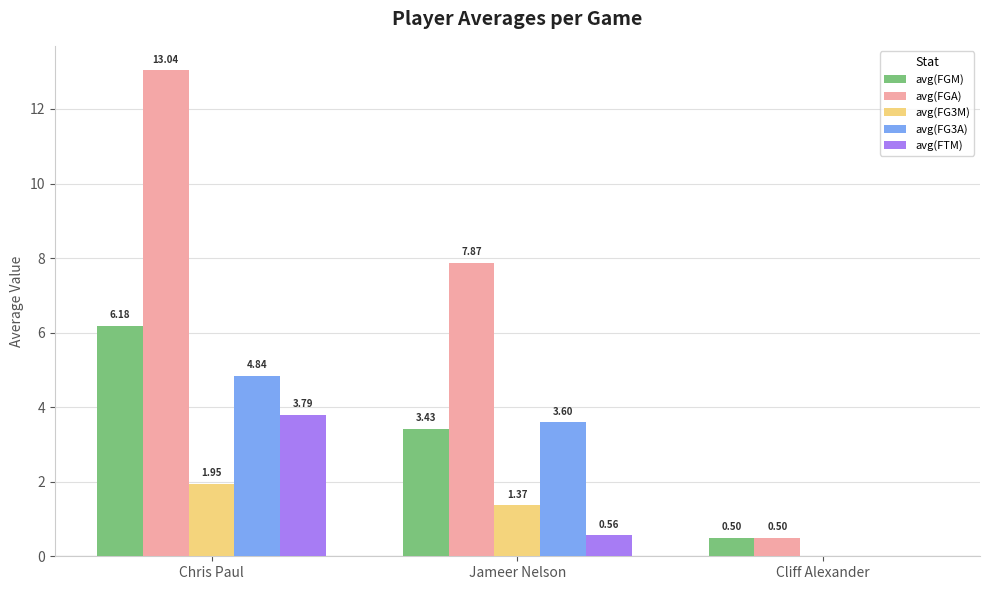

How many groups of bars are there?

3